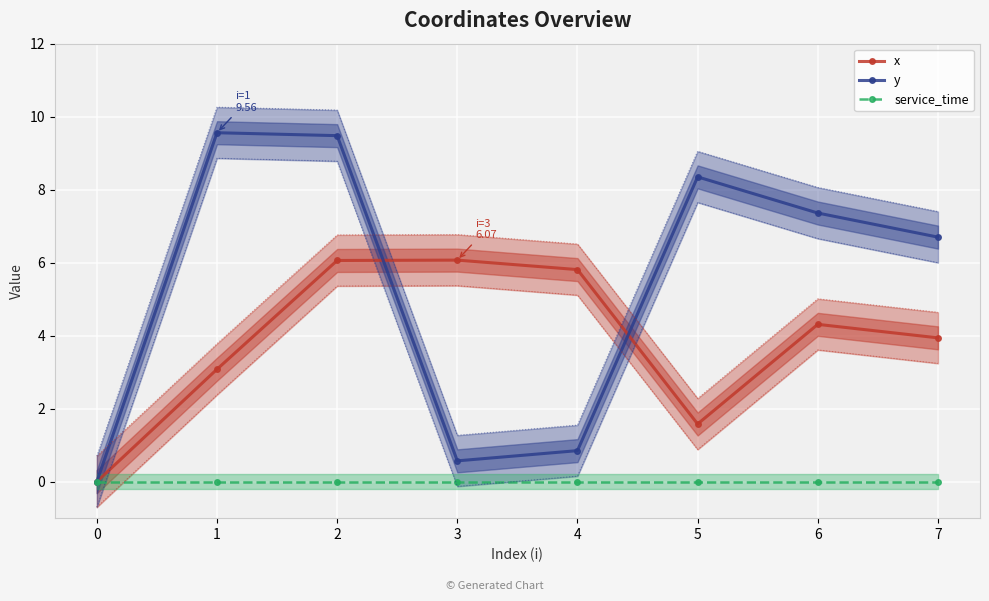

How many lines are shown in the chart?

3